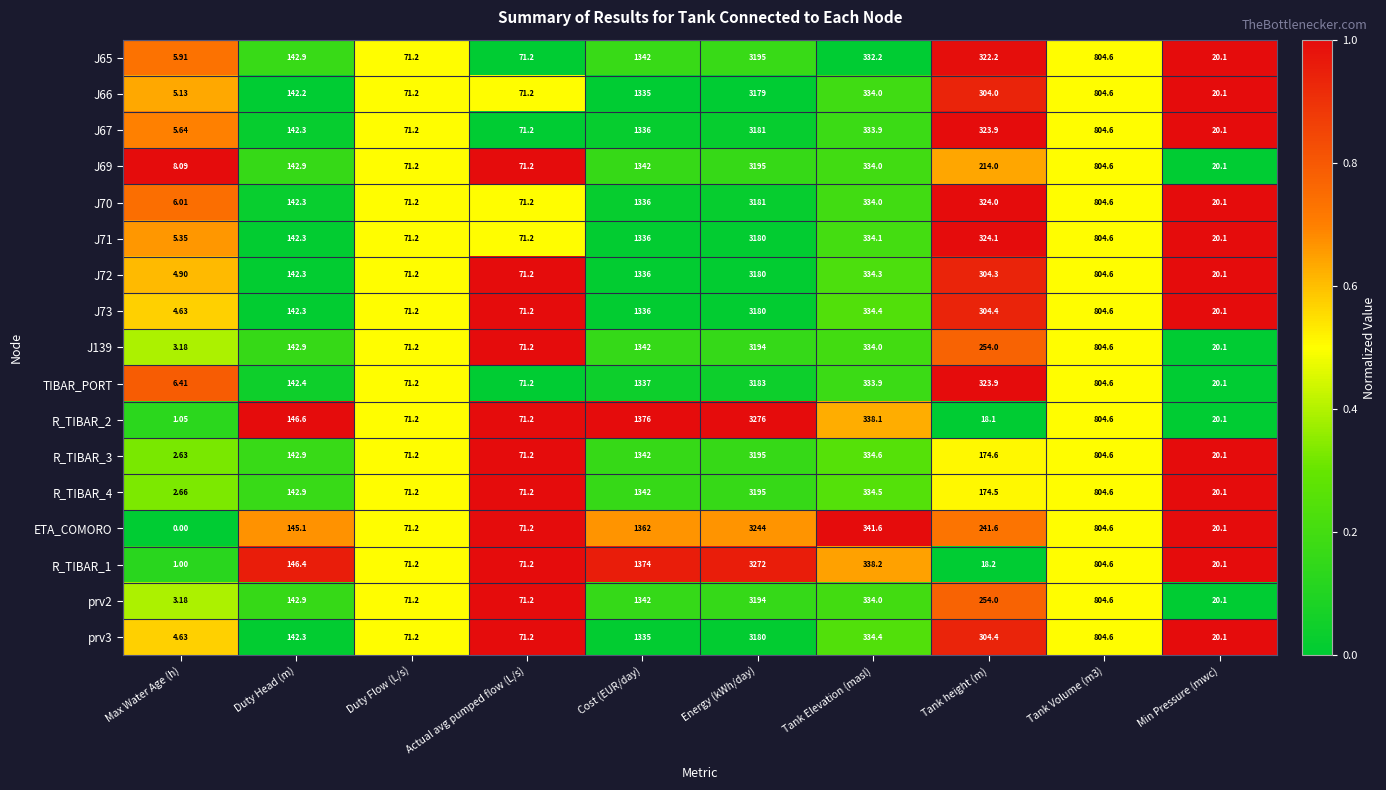

At which label does J69 first exceed 214?

Cost (EUR/day)